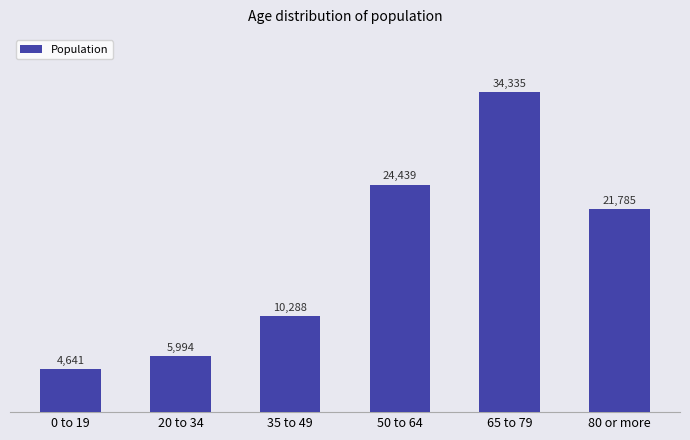

What is the label of the 3rd bar from the right?

50 to 64